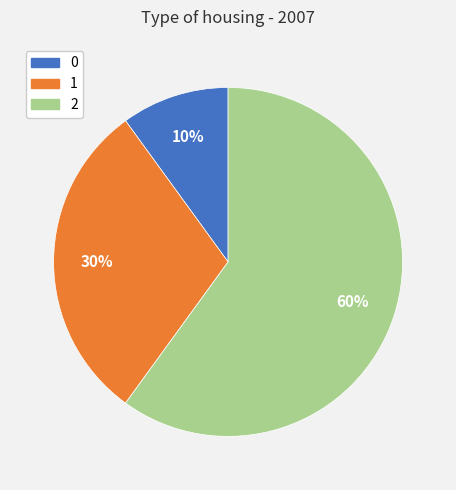

To the nearest percent, what percentage of the pie is 1?

30%